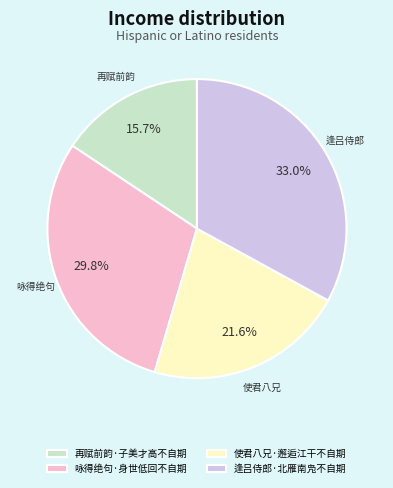

What percentage is the 再赋前韵·子美才高不自期 slice, to the nearest percent?

16%